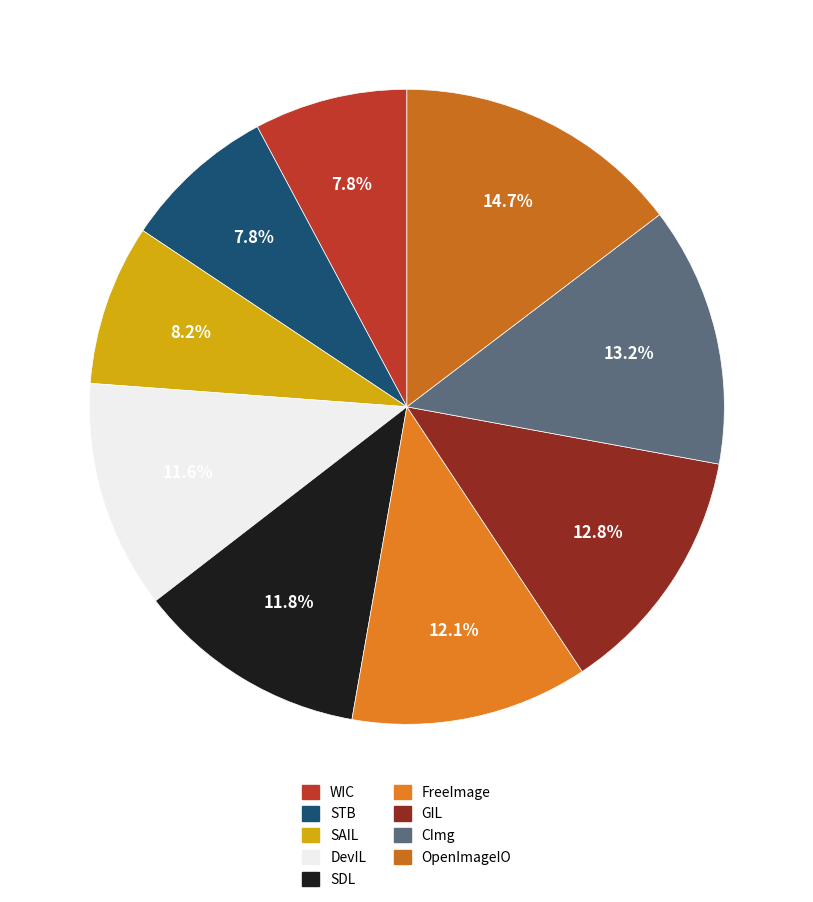

Combined, what portion of the pie is DevIL and GIL?

24.4%